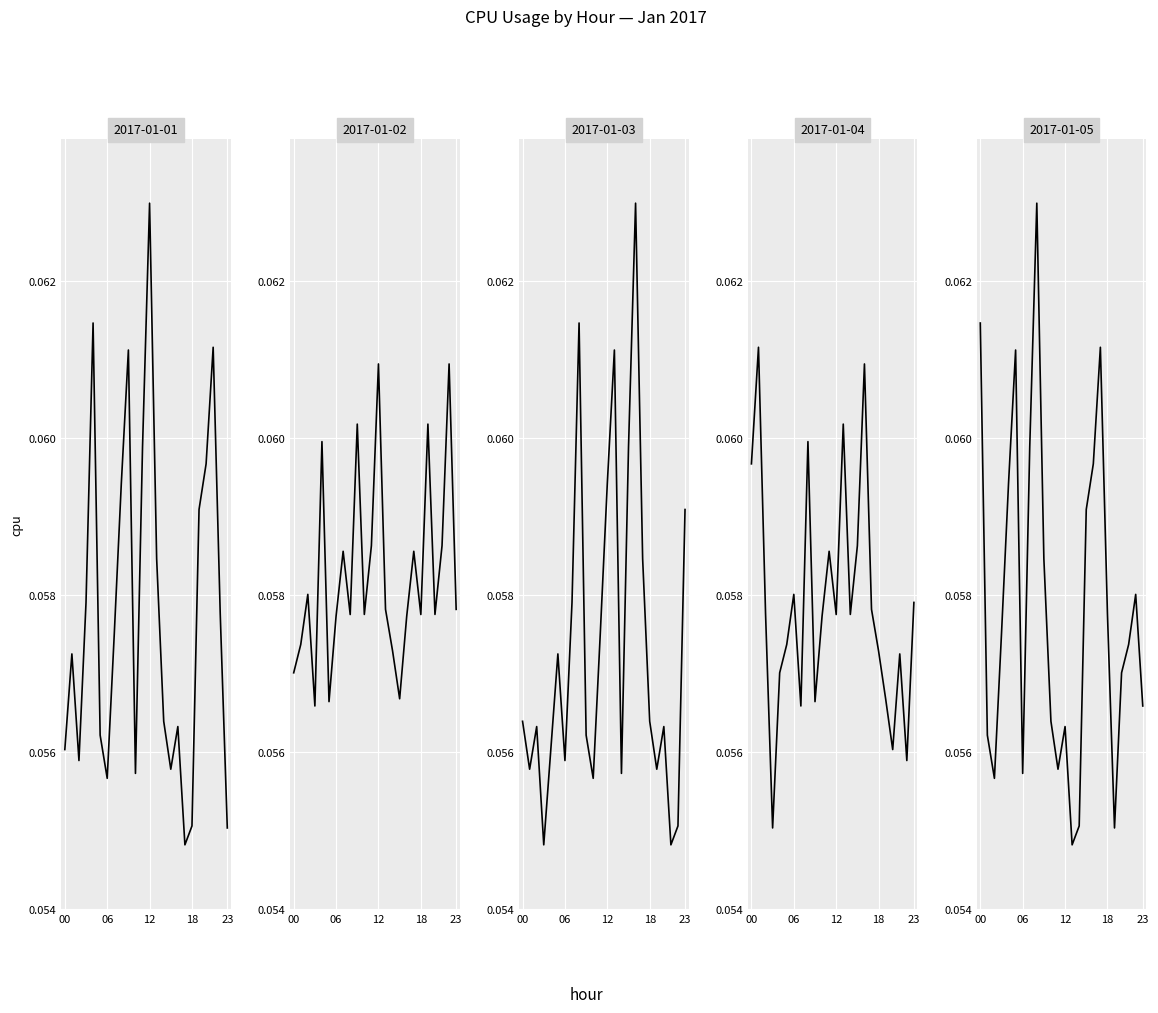

True or false: 2017-01-03 and 2017-01-02 cross at least once.

True